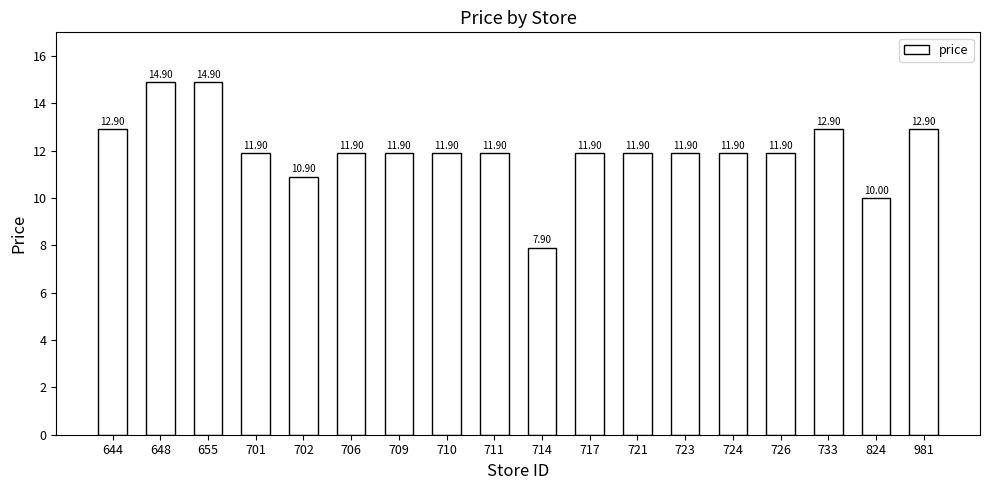

Approximately how many times larger is the value at 644 compared to 726?

1.1